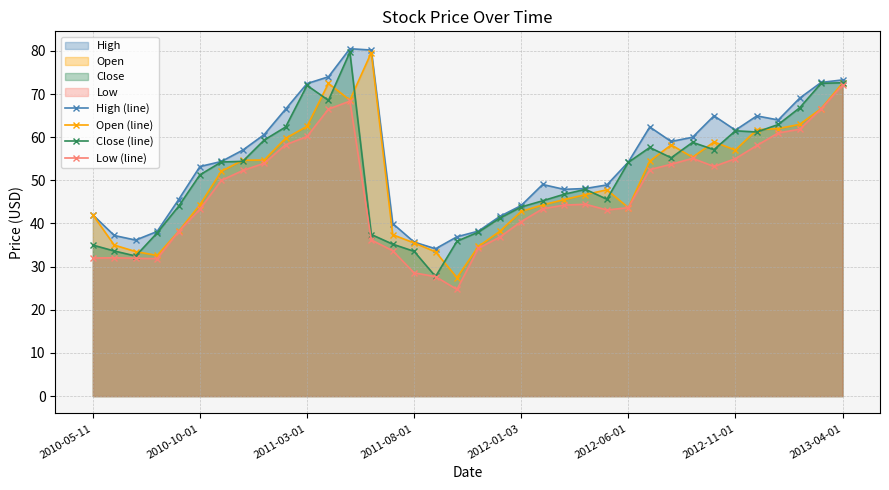

True or false: Low (line) and Close (line) cross at least once.

False